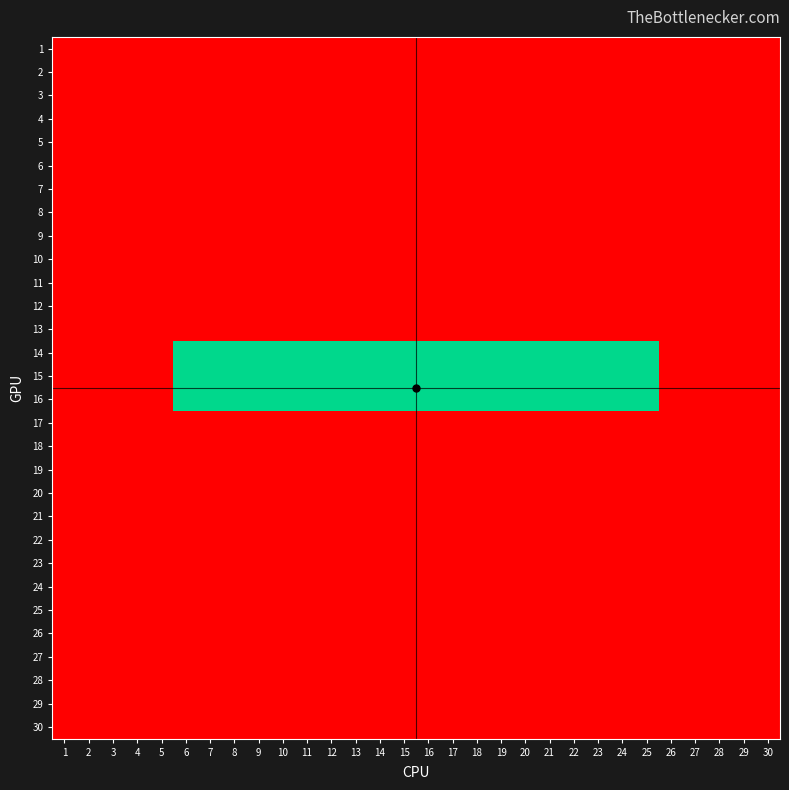

Which label corresponds to the largest value in the chart?

6